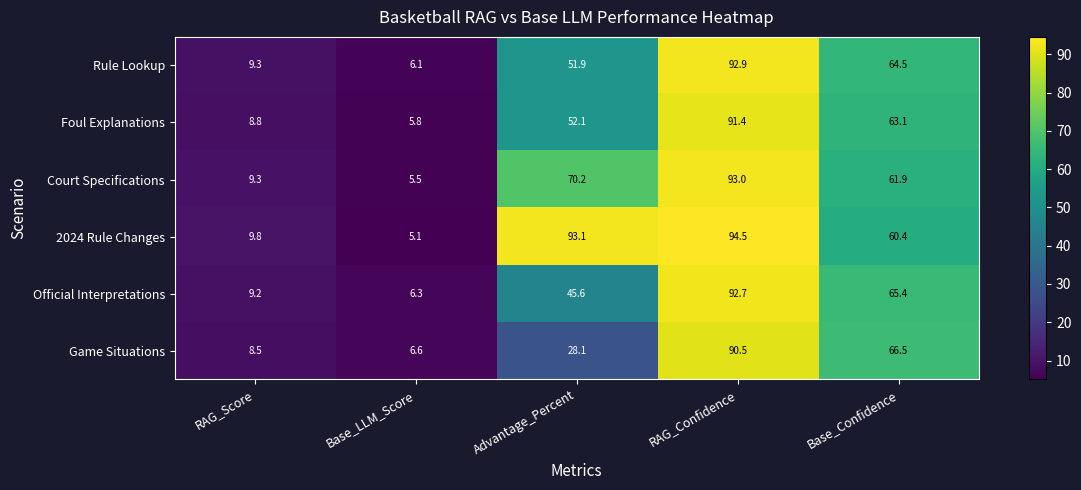

List the series in order of their peak value, lowest first.

Game Situations, Foul Explanations, Official Interpretations, Rule Lookup, Court Specifications, 2024 Rule Changes